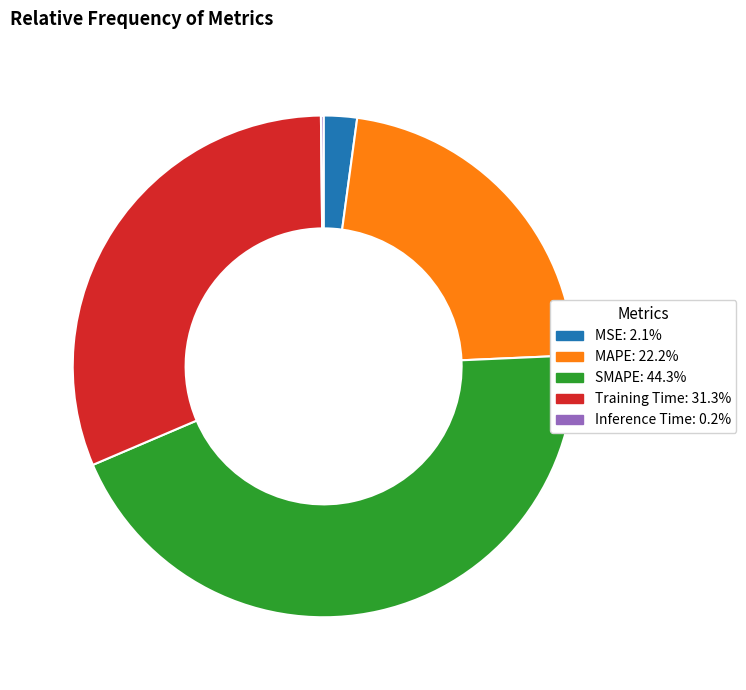

Is the sum of MAPE and SMAPE greater than half?

Yes